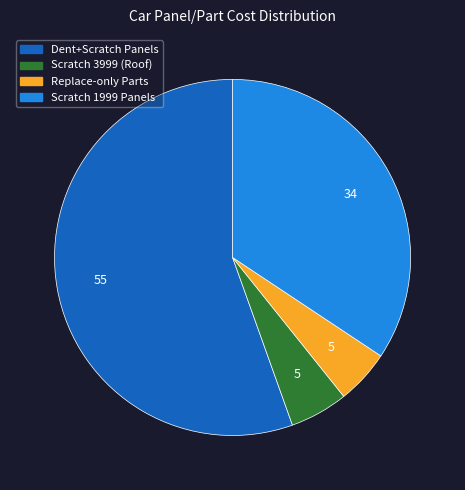

Is there a majority slice in this chart?

Yes